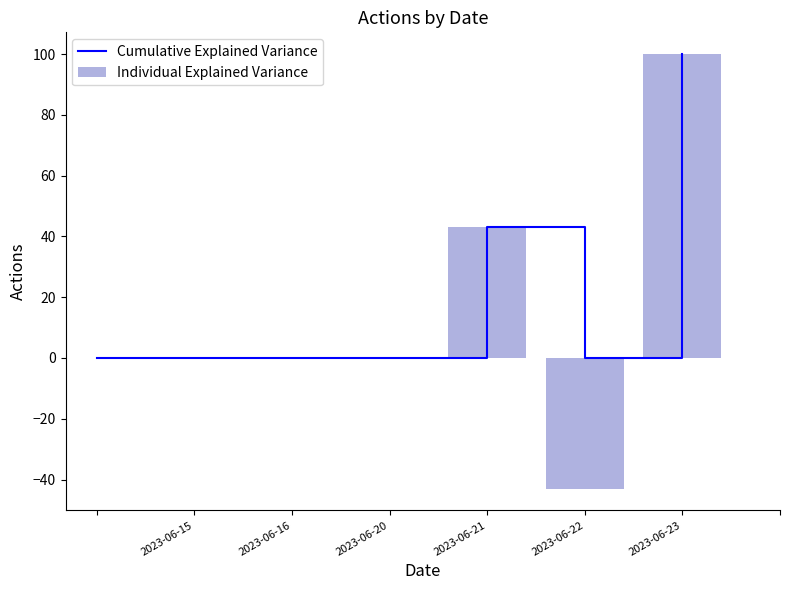

Are the bars grouped side by side (vs. stacked)?

No